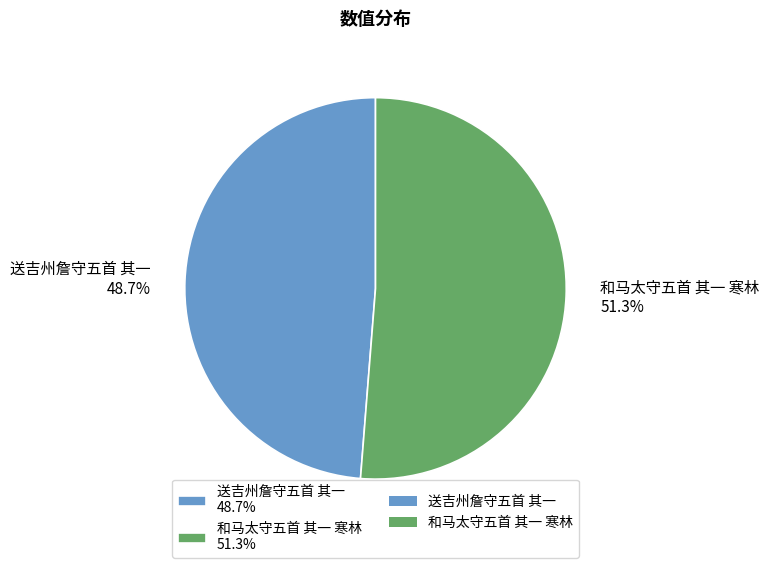

Which has a higher value, 和马太守五首 其一 寒林 or 送吉州詹守五首 其一?

和马太守五首 其一 寒林